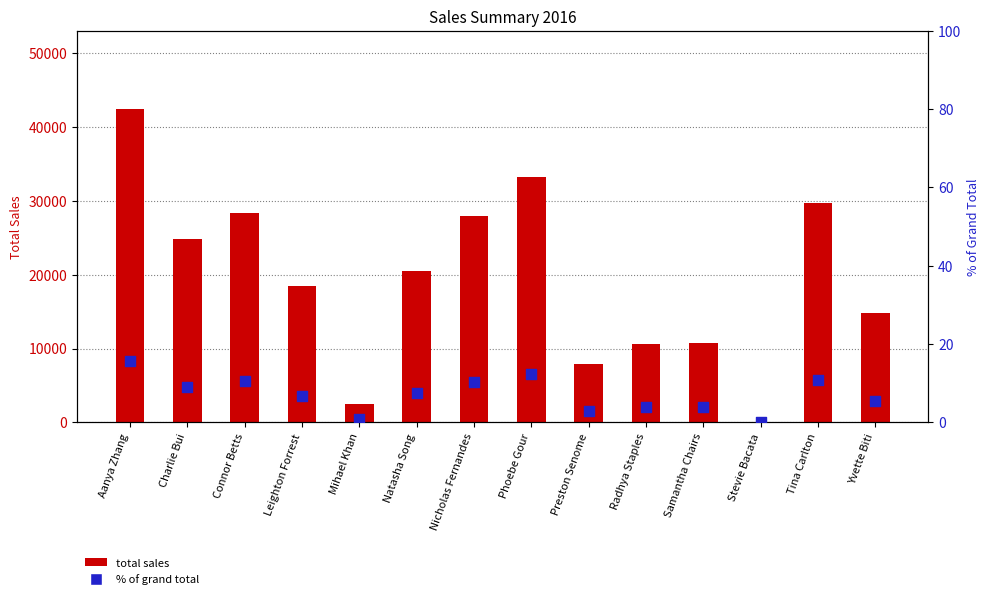

Which series reaches the minimum Y coordinate?

% of total